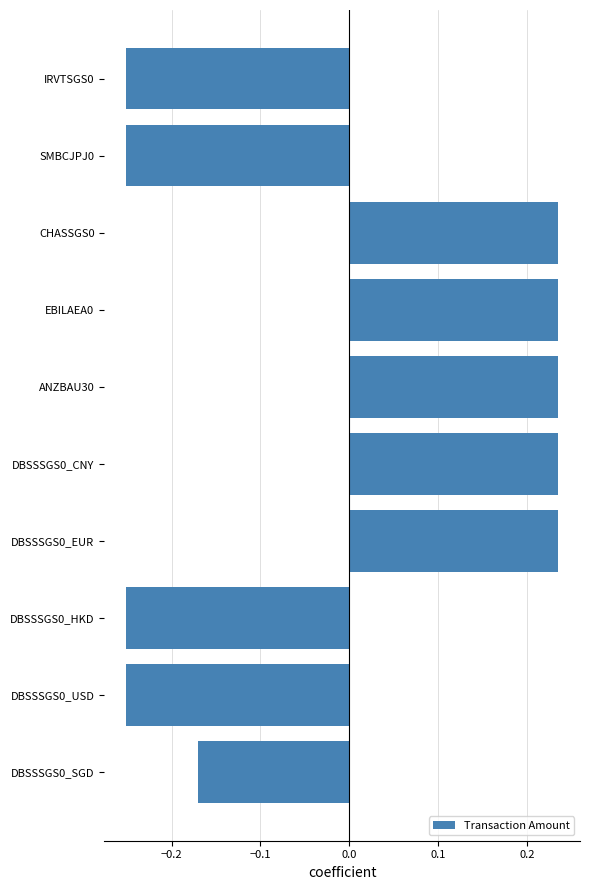

At which label is the value closest to 0?

DBSSSGS0_SGD